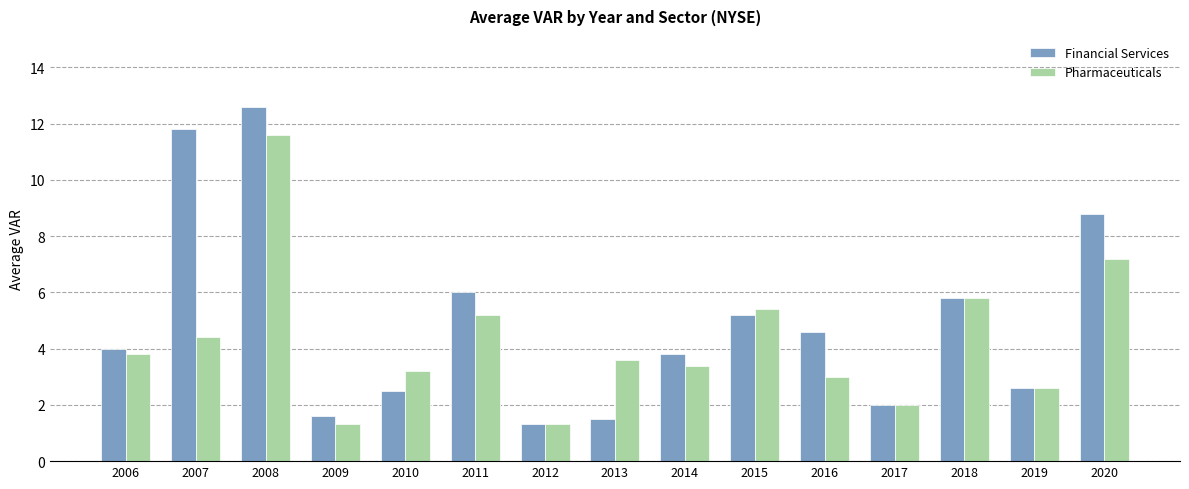

Rank the series by their average value, from lowest to highest.

Pharmaceuticals, Financial Services